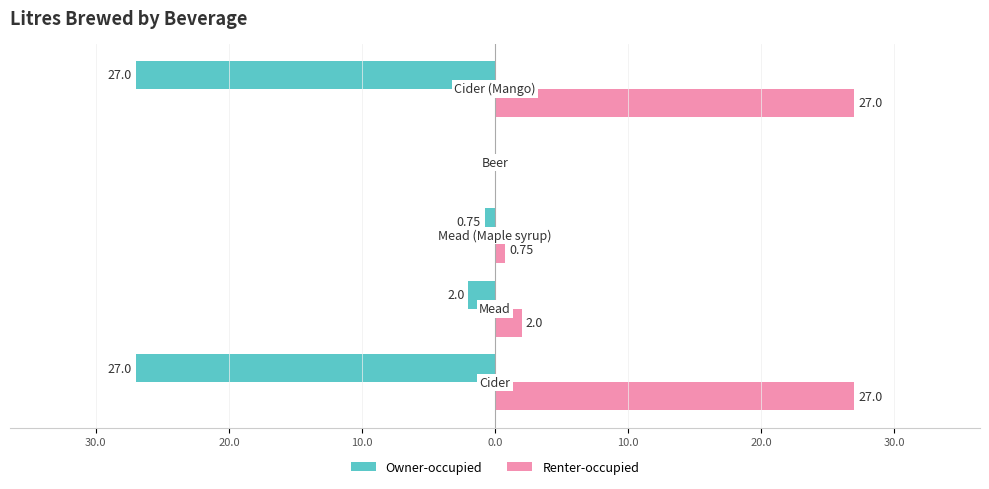

What is the value of the Owner-occupied bar at the 1st from the left?

-27.0